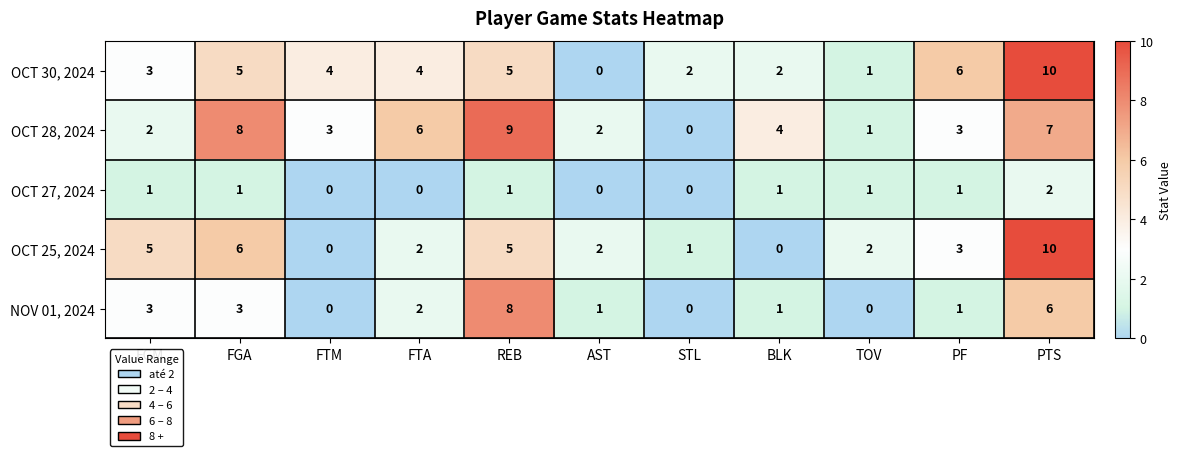

What is the sum of the OCT 25, 2024 values at BLK and FGM?

5